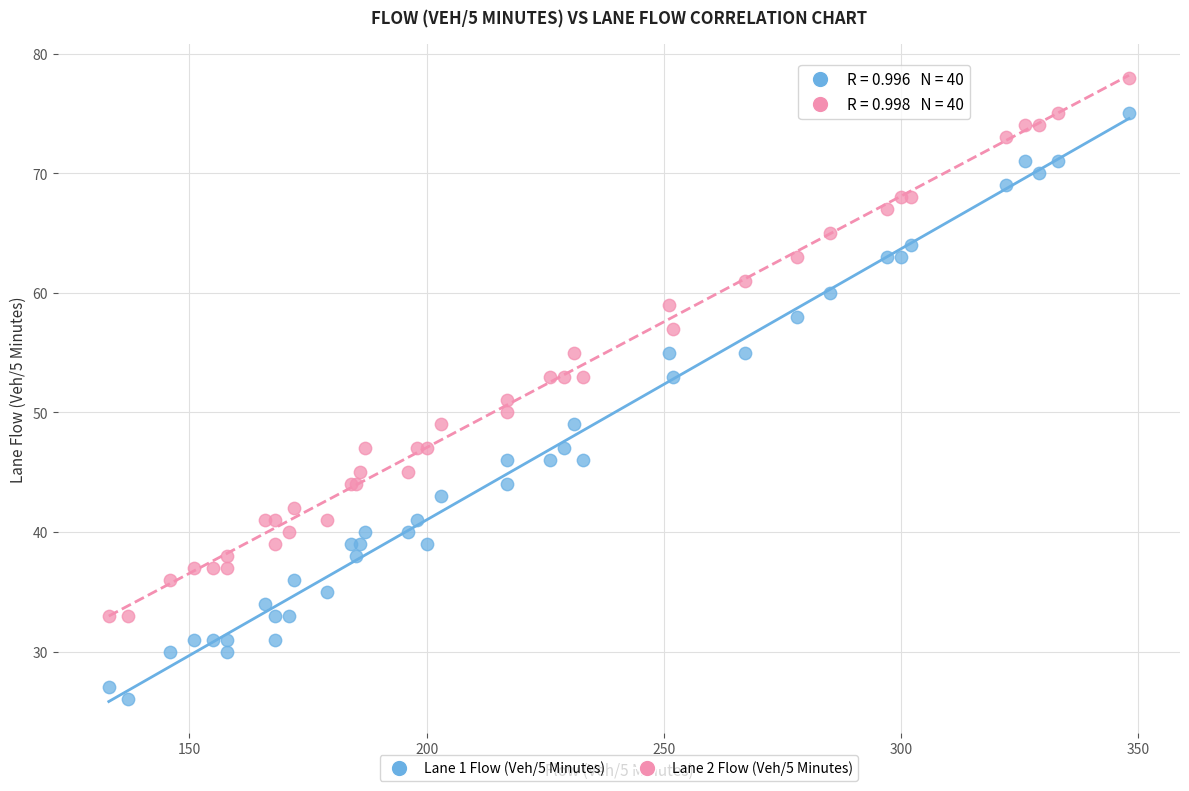

What are all the series names shown in the legend?

Lane 1 Flow (Veh/5 Minutes), Lane 2 Flow (Veh/5 Minutes)